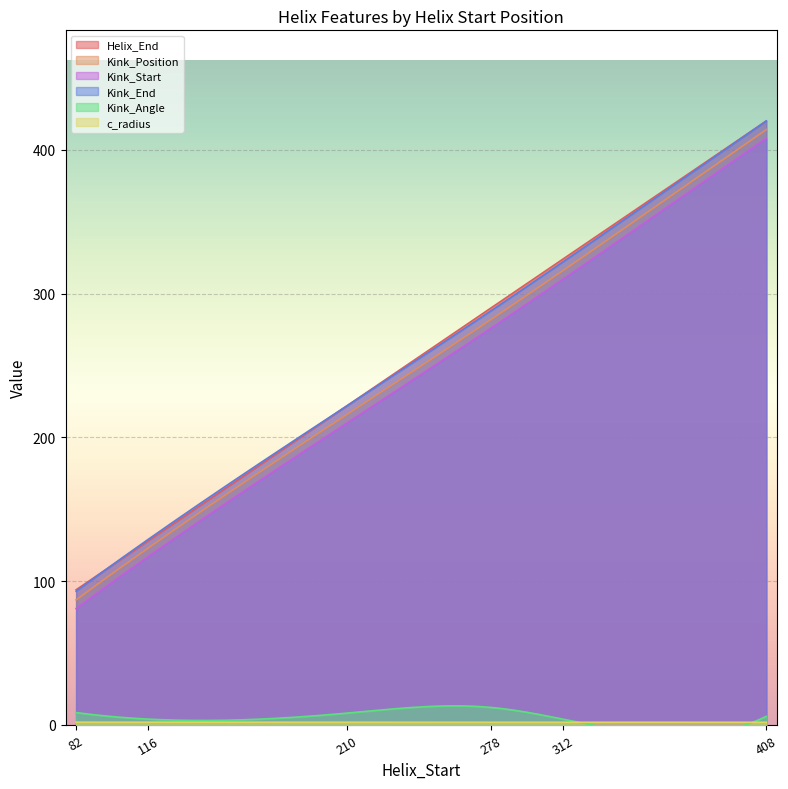

What value does the Helix_End series have at 82?

94.0